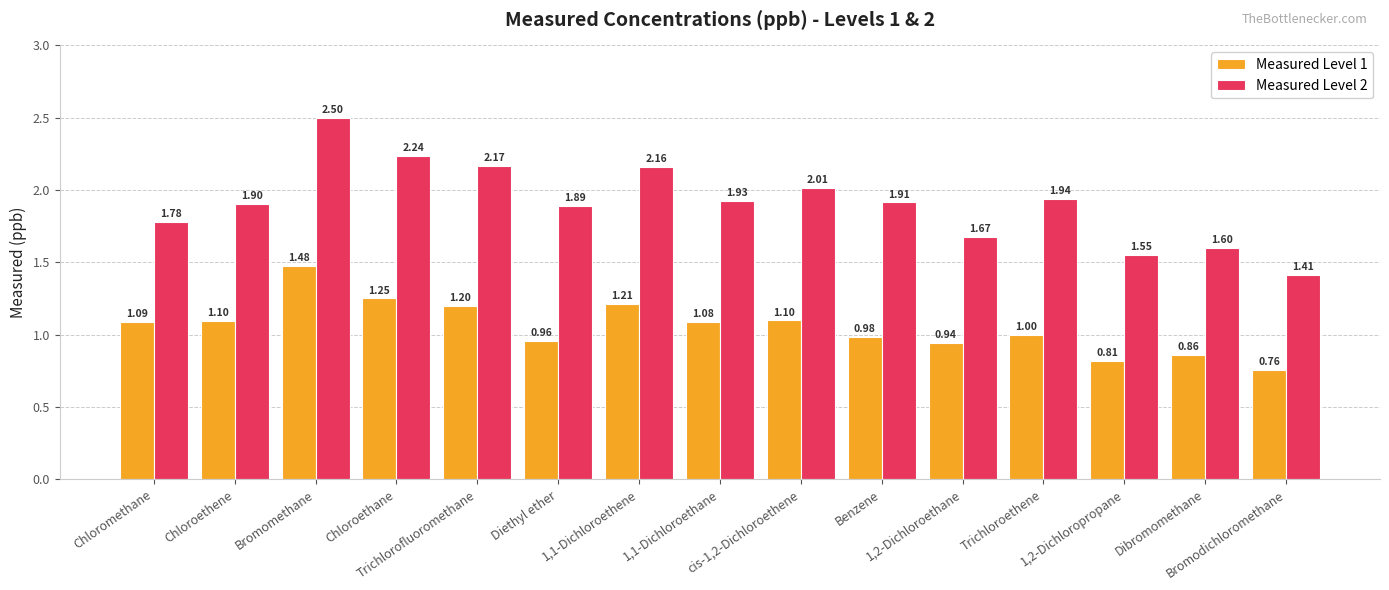

What is the label of the 2nd bar from the right?

Dibromomethane